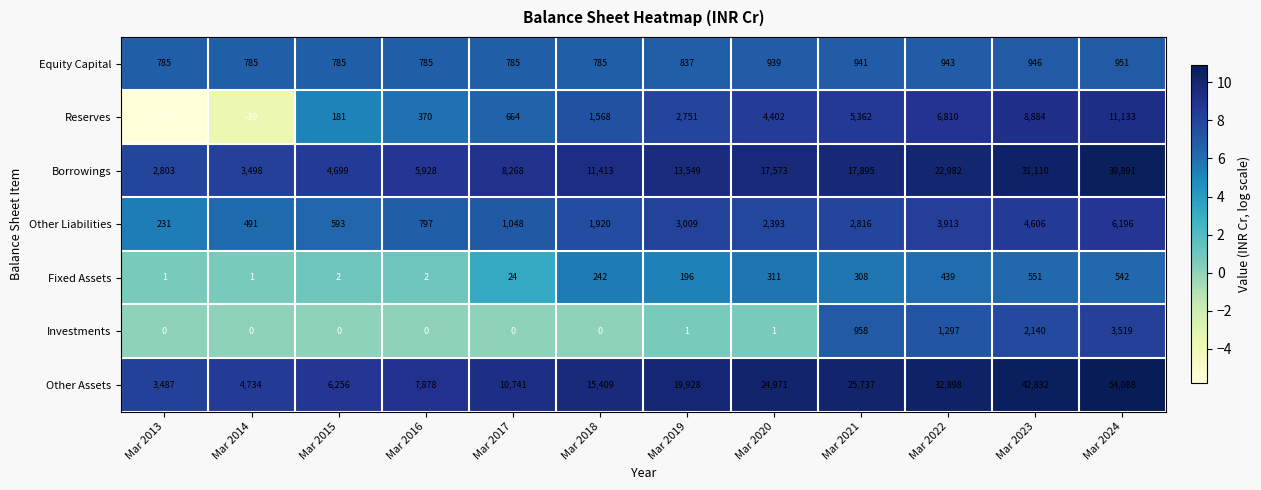

How many distinct data groups are displayed?

7